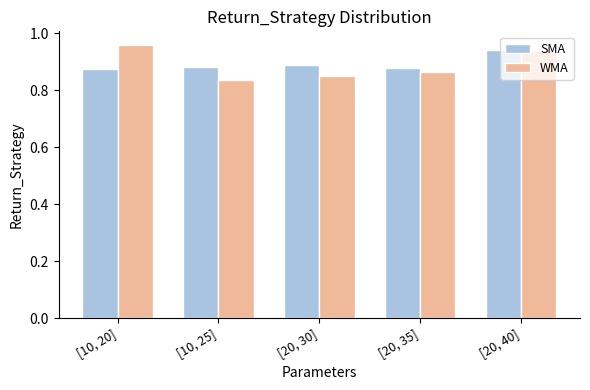

At how many categories does at least one series exceed 0?

5